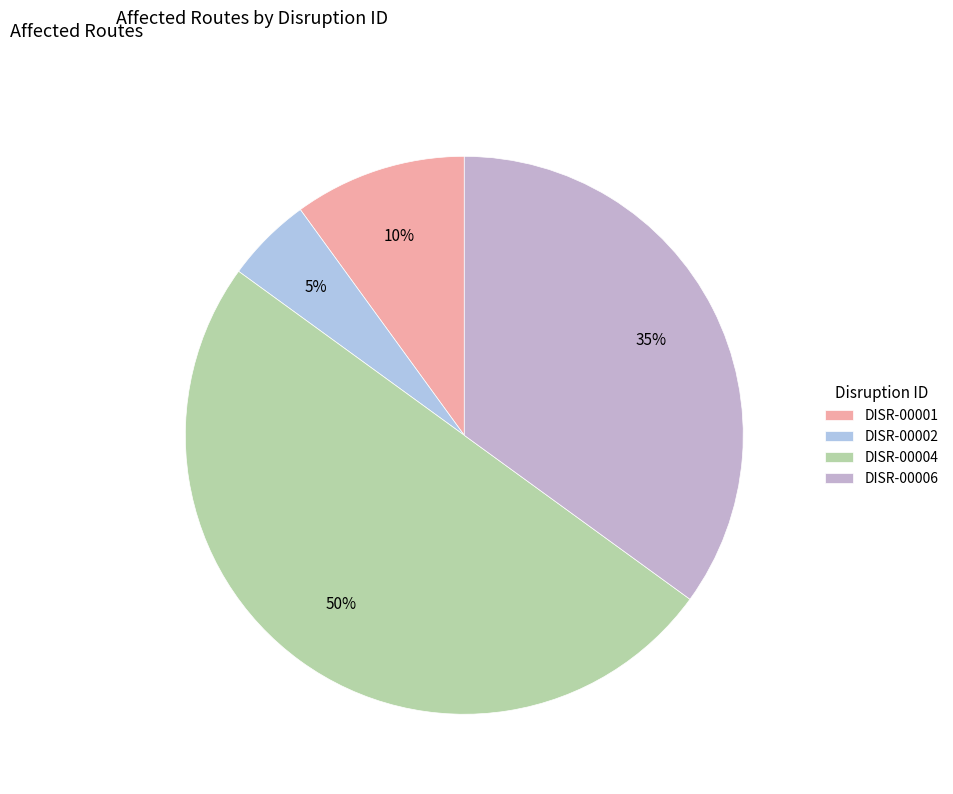

True or false: DISR-00004 accounts for 50% of the total.

True